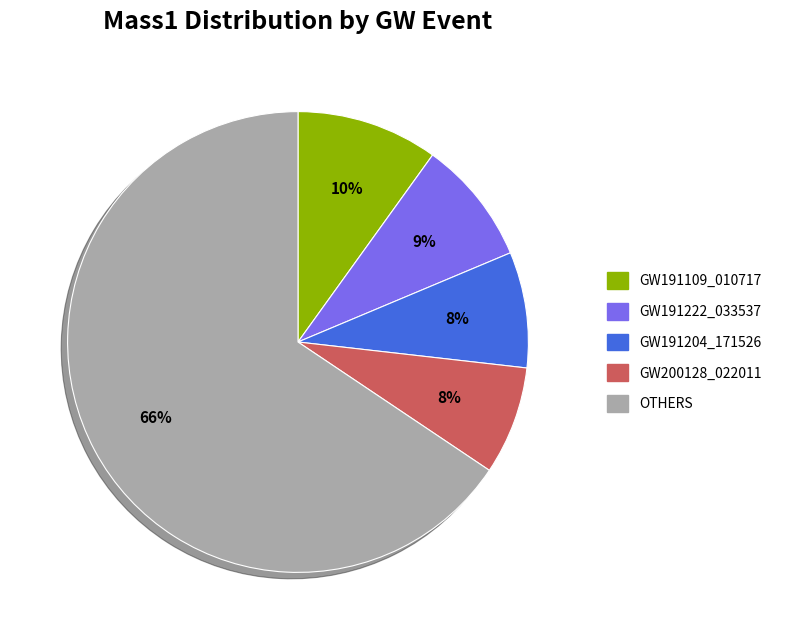

Is there any slice that represents more than half of the pie?

Yes